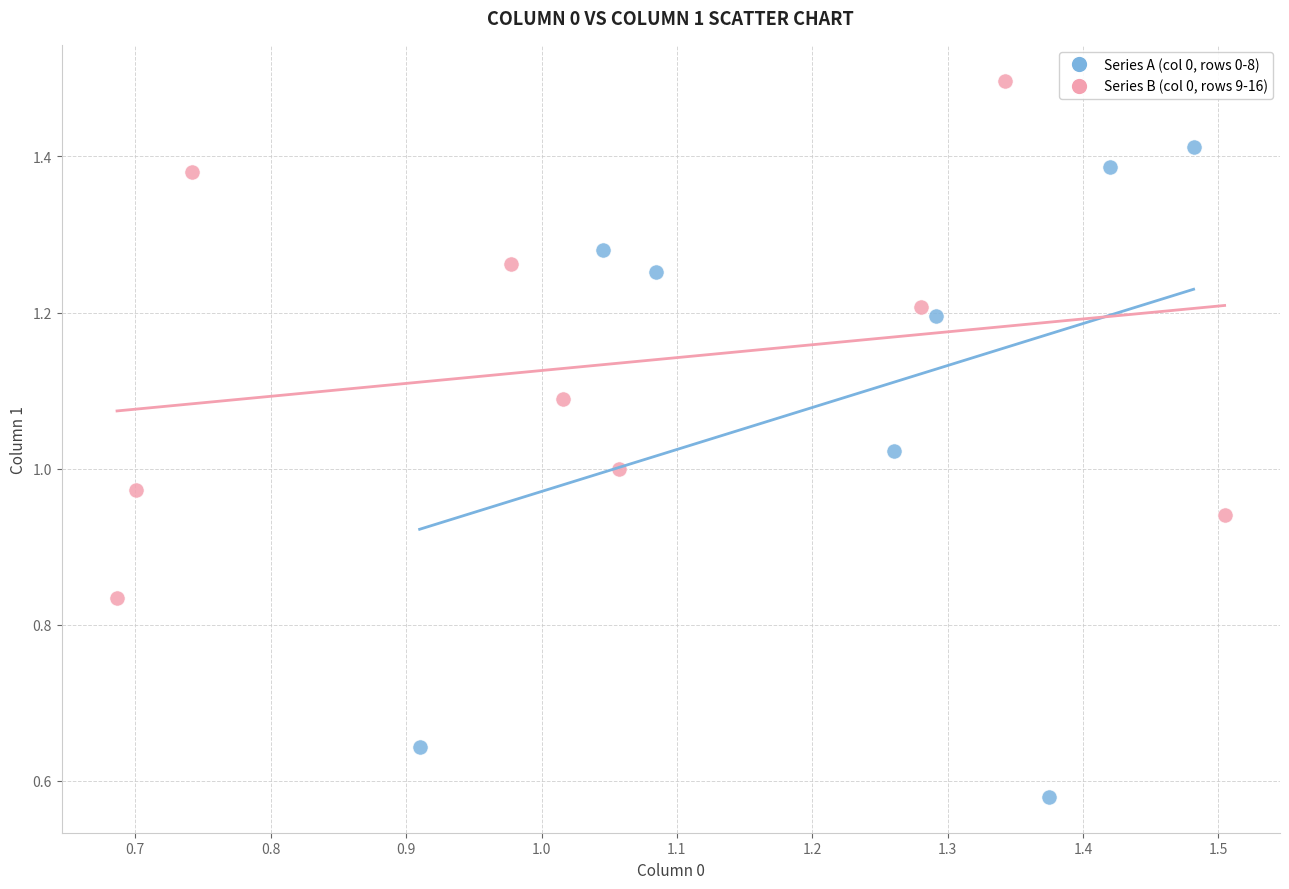

Which series has the largest Y range (max minus min)?

Series A (col 0, rows 0-8)